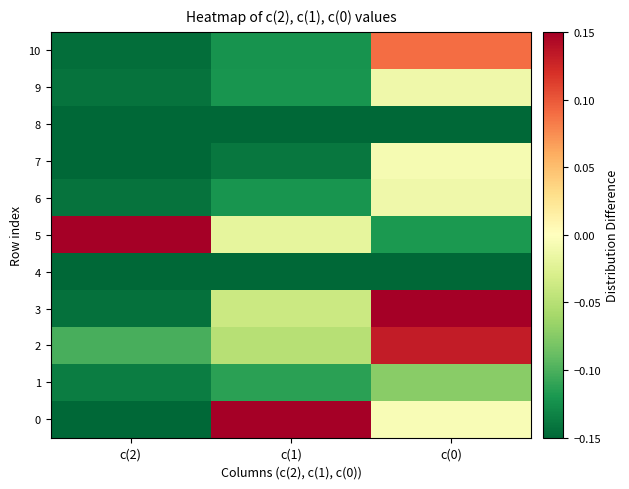

Rank the series by their maximum value, from lowest to highest.

4, 8, 1, 6, 9, 7, 10, 2, 0, 3, 5